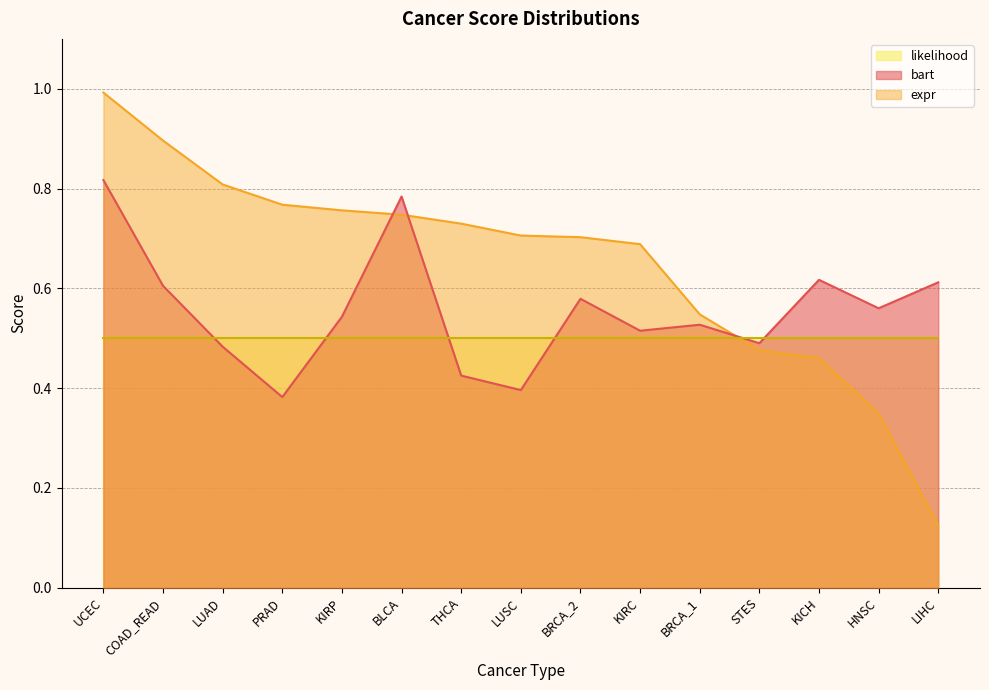

What is the difference between the expr values at STES and BRCA_2?

0.2